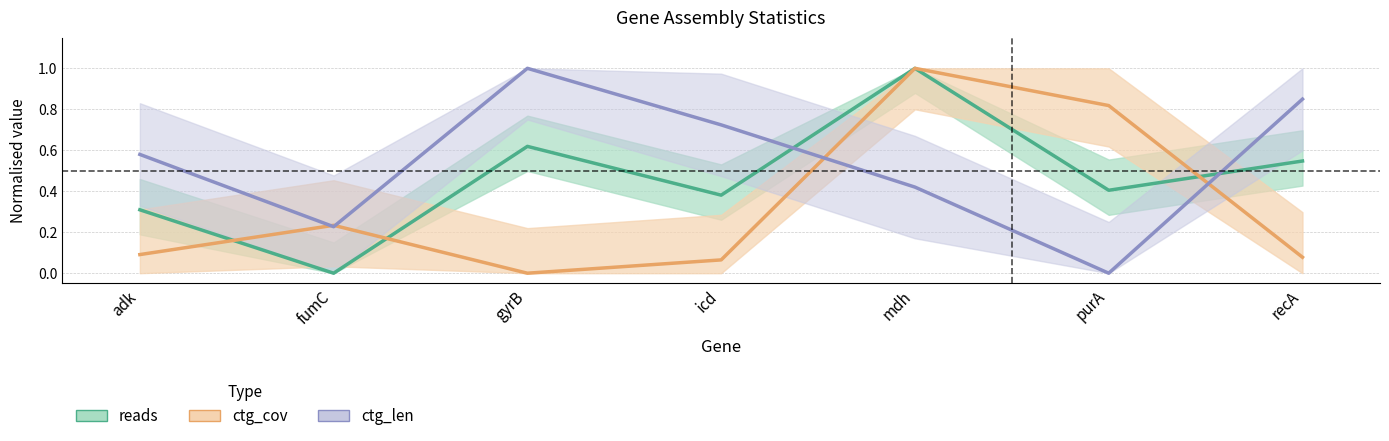

Between which two adjacent categories do ctg_cov and ctg_len first intersect?

adk and fumC